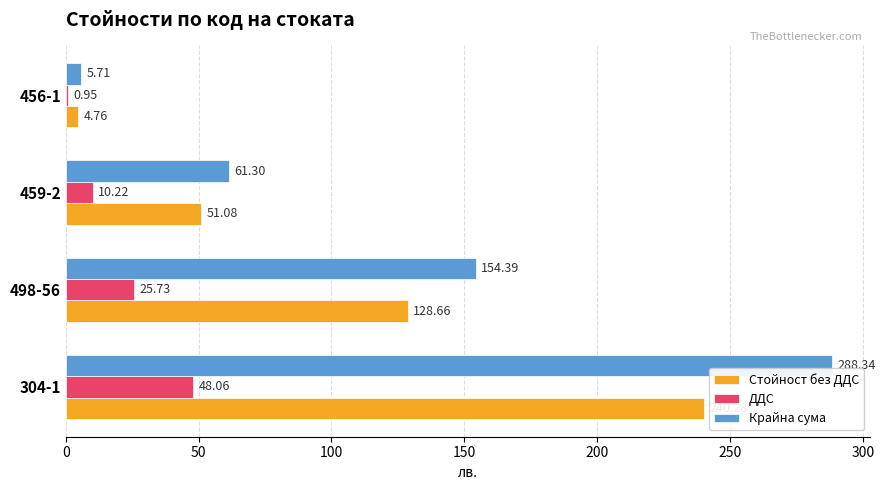

Which label corresponds to the smallest value in the chart?

456-1